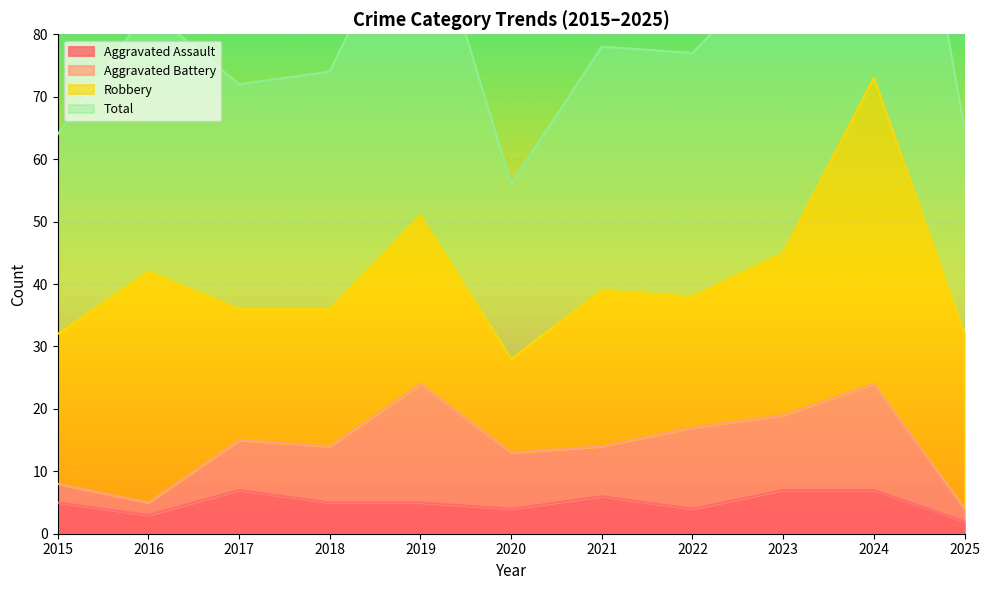

Which series has the widest spread of values?

Total